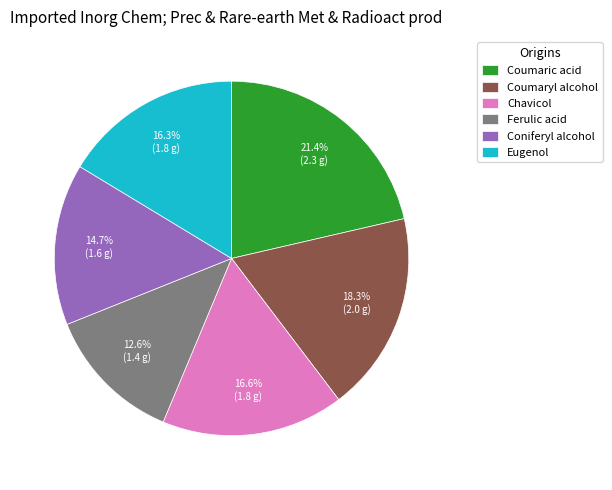

Does Ferulic acid represent more than half of the total?

No